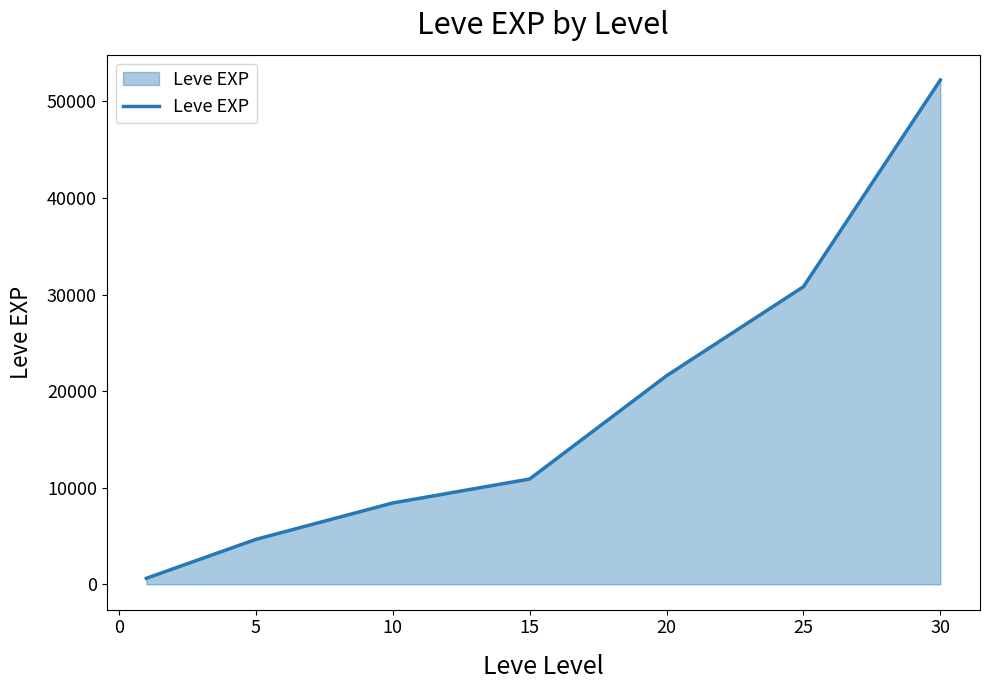

Does the chart have visible grid lines?

No